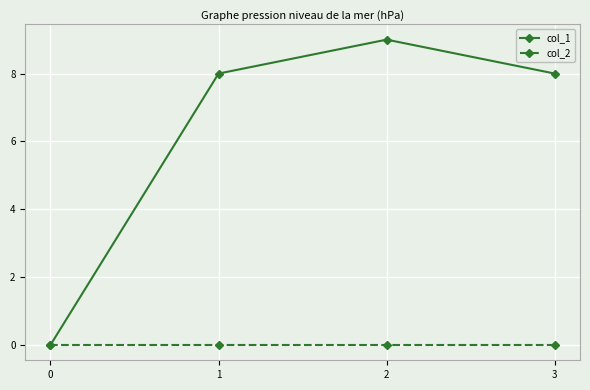

Is this an area chart (filled region under the line)?

No